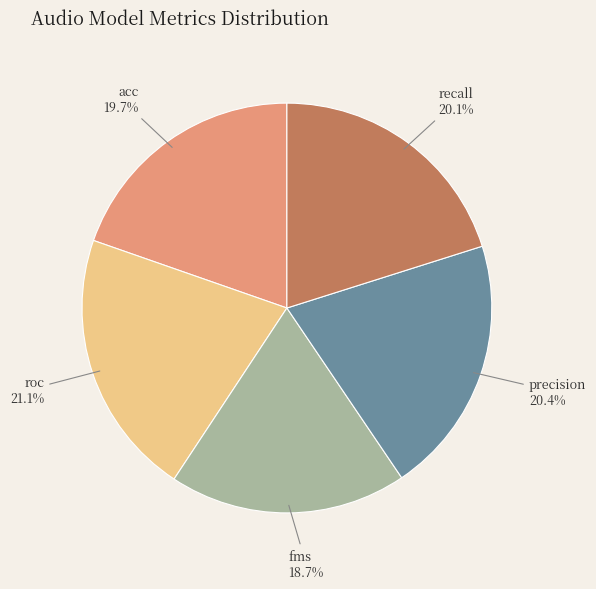

How many segments does this pie chart have?

5